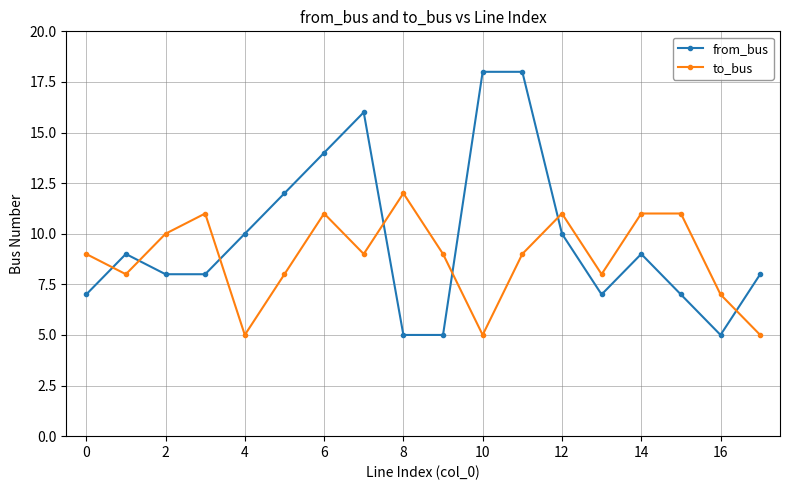

What is the highest value of the from_bus series?

18